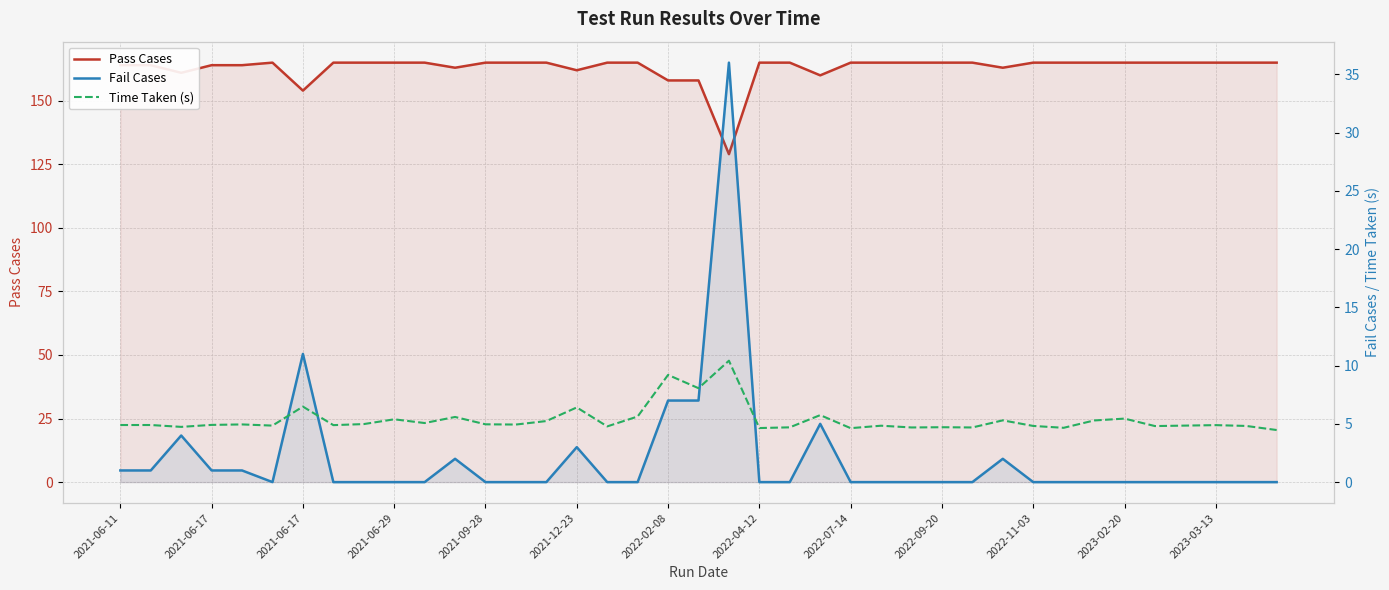

What are all the series names shown in the legend?

Pass Cases, Fail Cases, Time Taken (s)